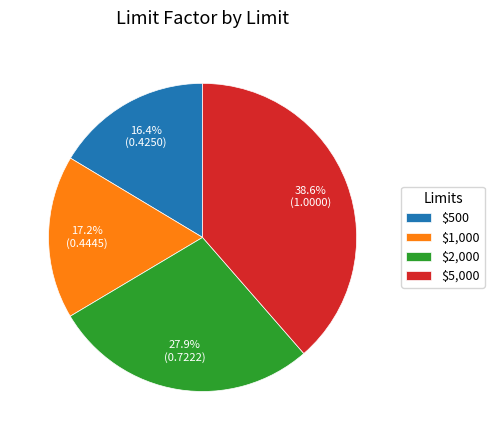

The $1,000 slice represents 17% of the pie. True or false?

True